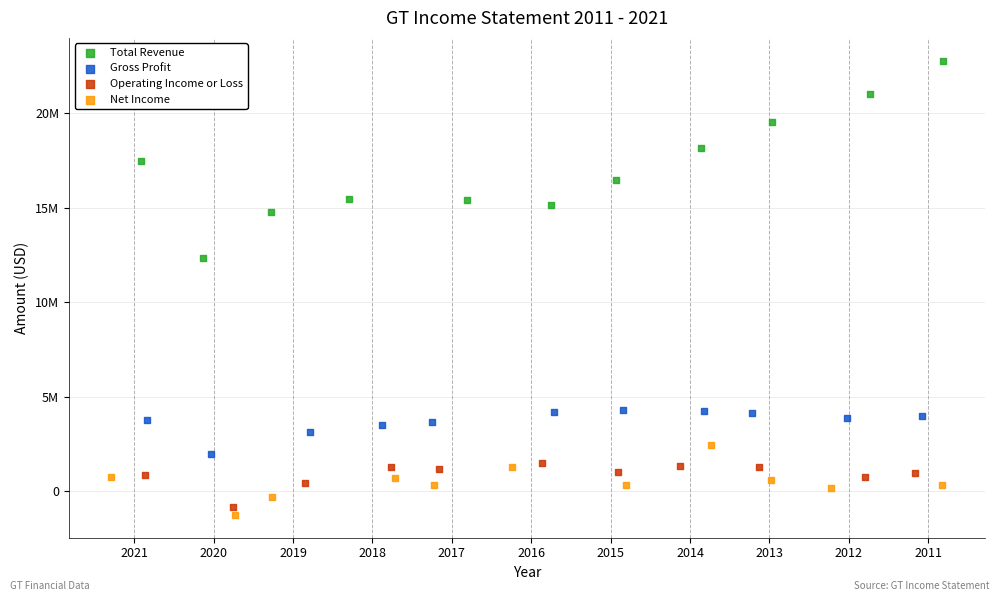

Which series contains the lowest Y value?

Net Income